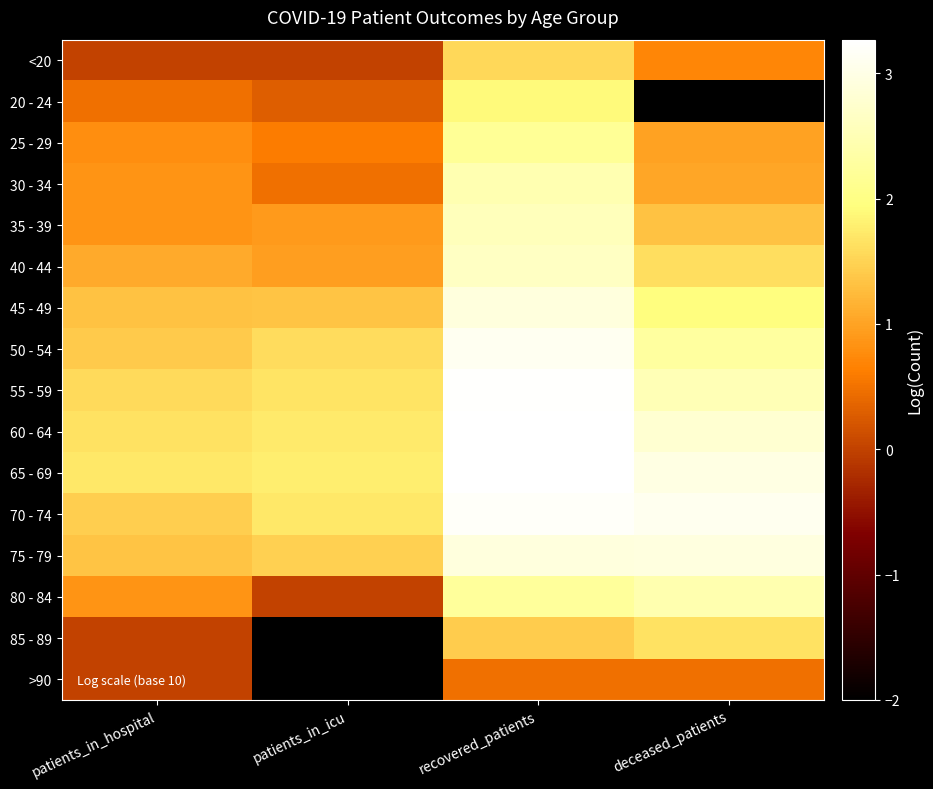

What is the spread (max minus min) of values at recovered_patients?

2.8